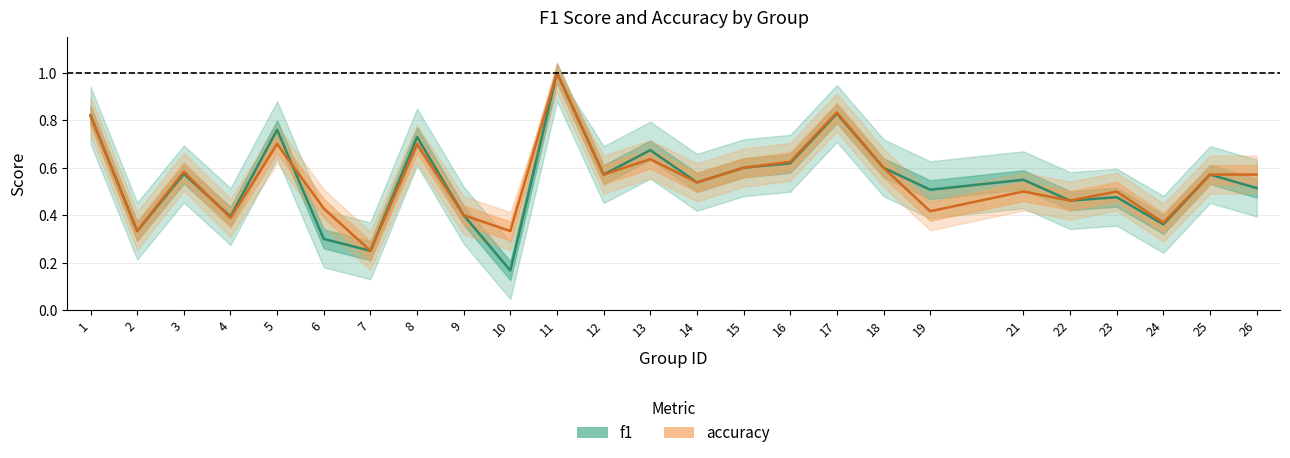

Between 7 and 4, which is larger?

4